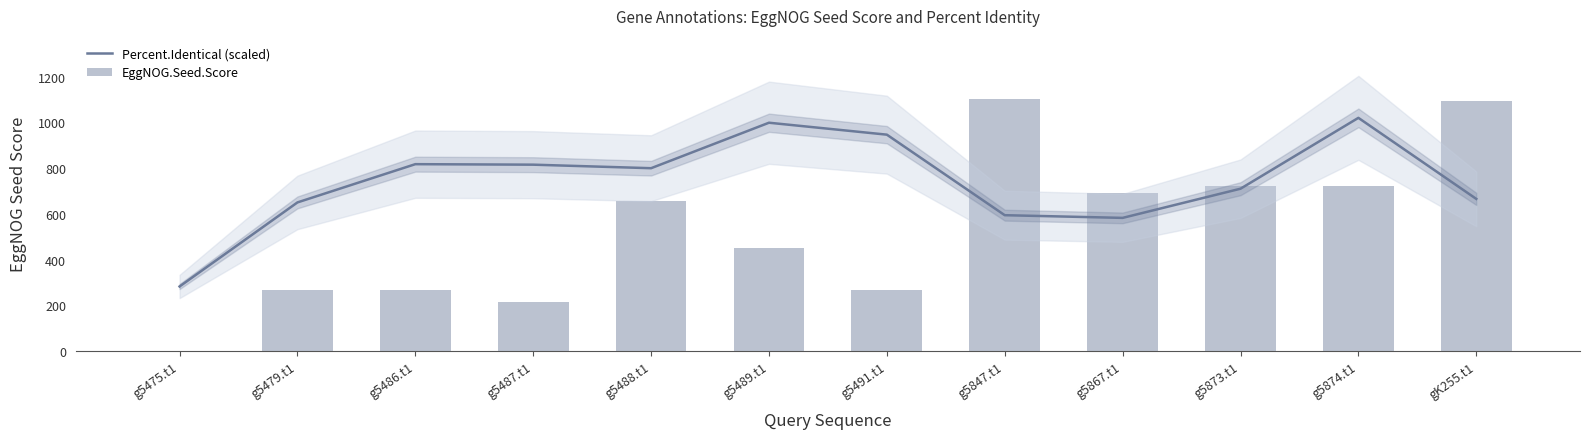

What is the total value across all series at g5486.t1?

1085.9